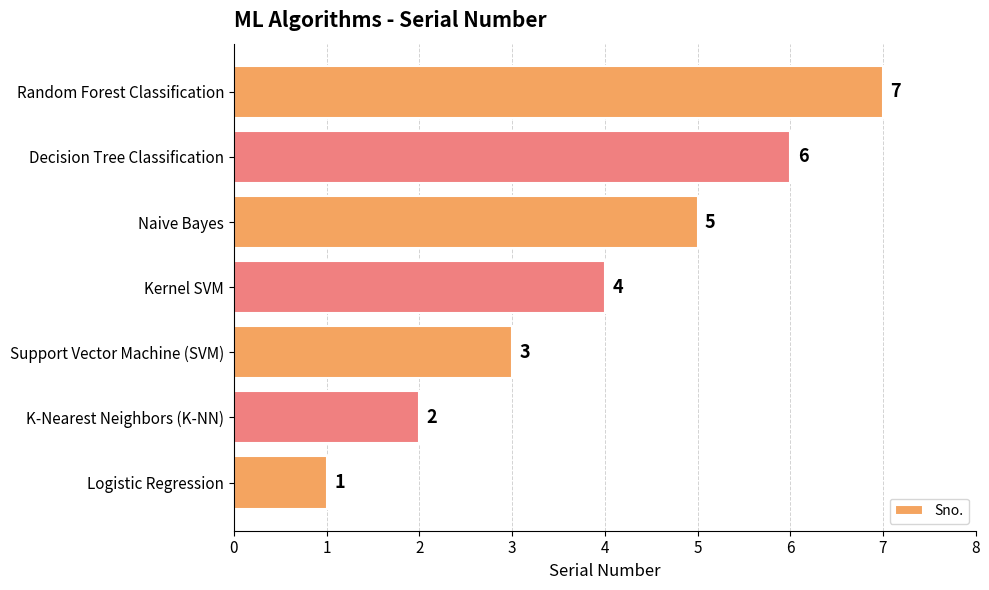

Rank the categories by value from lowest to highest.

Logistic Regression, K-Nearest Neighbors (K-NN), Support Vector Machine (SVM), Kernel SVM, Naive Bayes, Decision Tree Classification, Random Forest Classification